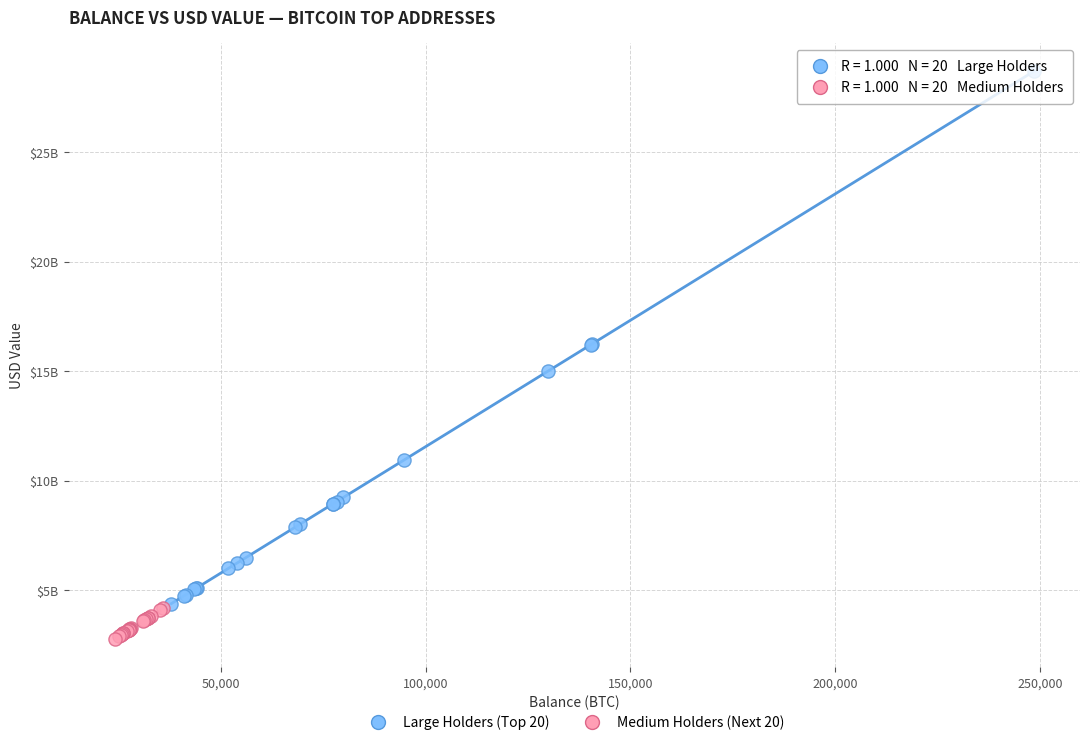

What are all the series names shown in the legend?

Large Holders (Top 20), Medium Holders (Next 20)